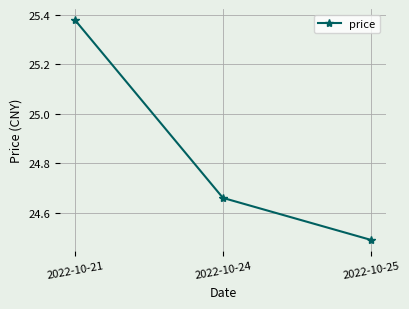

At which category does the chart reach its peak across all series?

2022-10-21